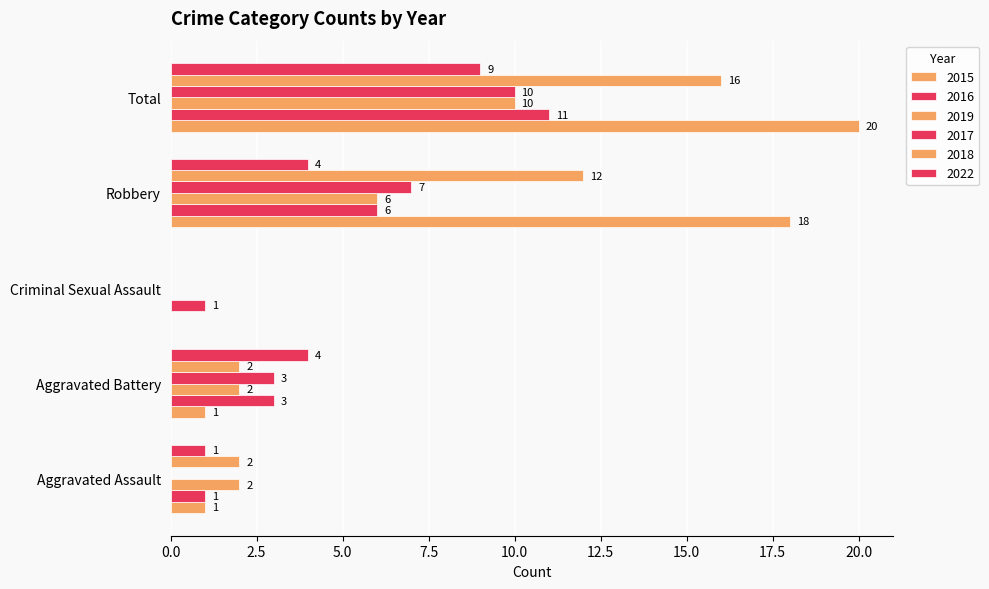

Which series has the widest spread of values?

2015